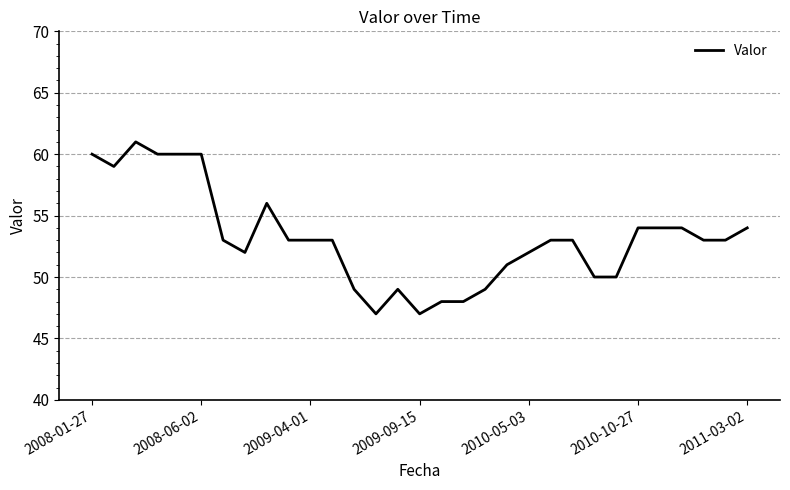

What is the difference between the maximum and minimum values?

14